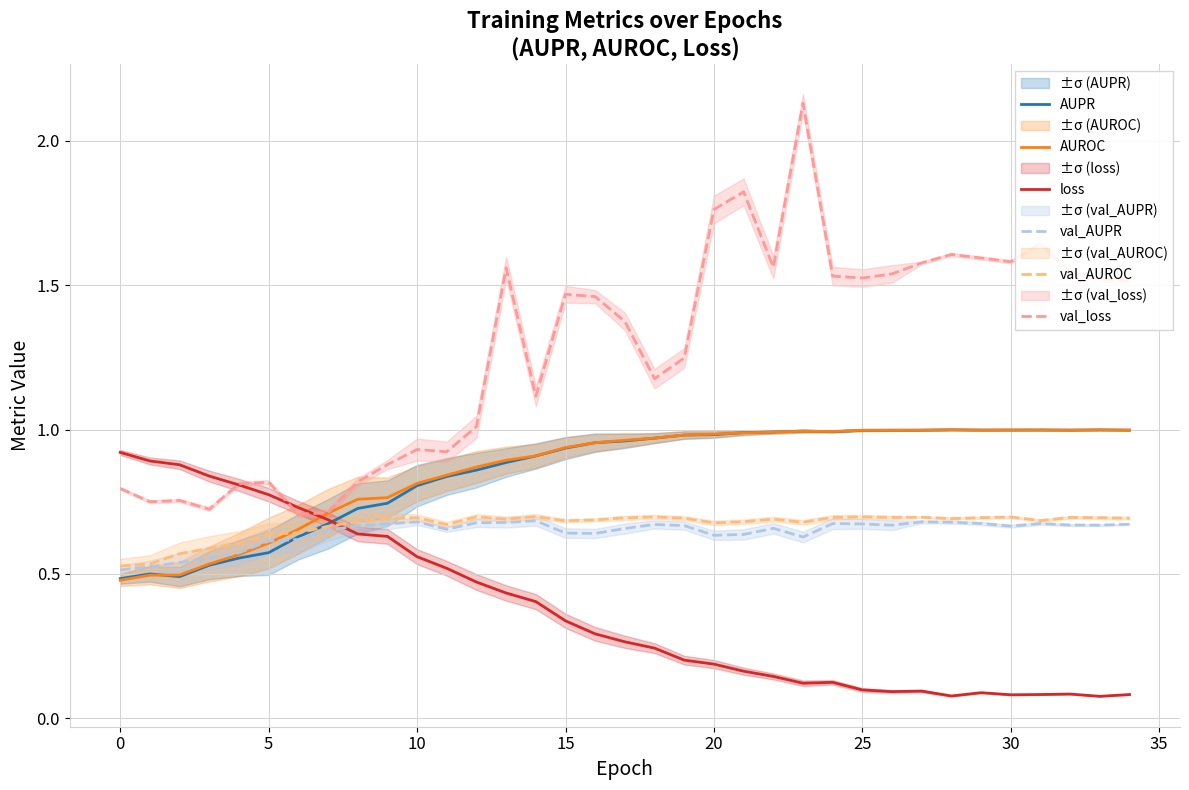

How many interior local valleys does the AUROC series have?

3